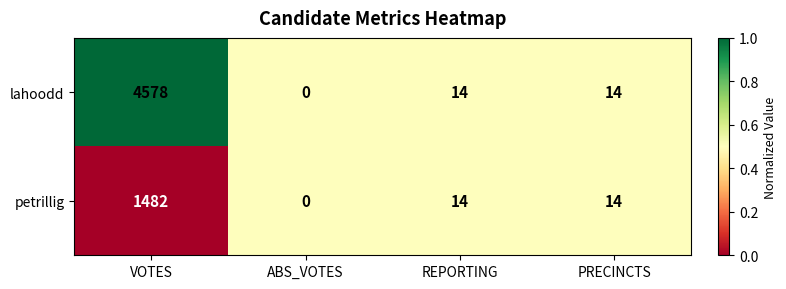

What is the average value of the petrillig series?

378